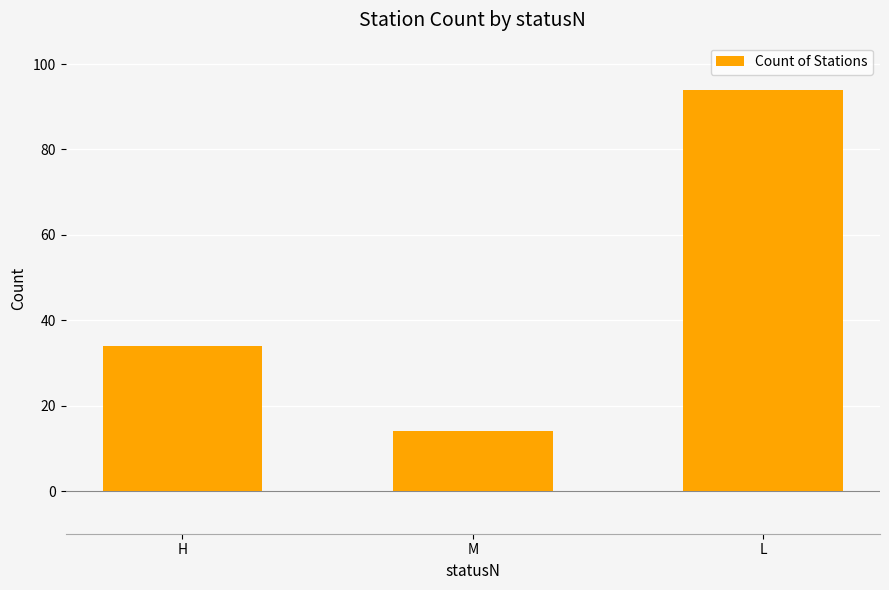

Read the value at H.

34